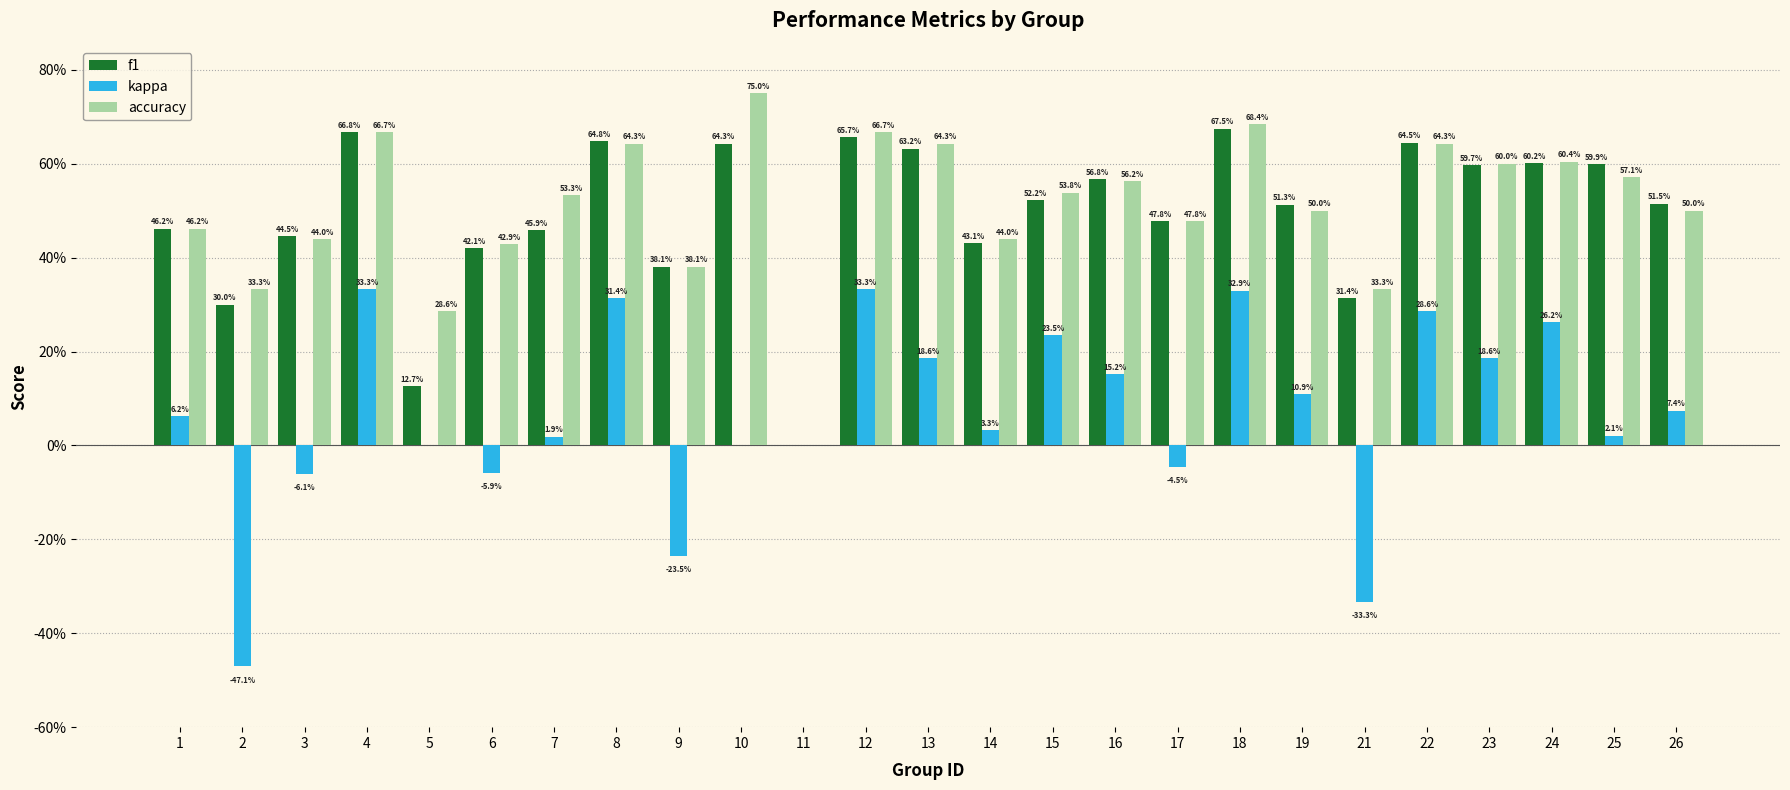

Which series changed the most between 22 and 23?

kappa